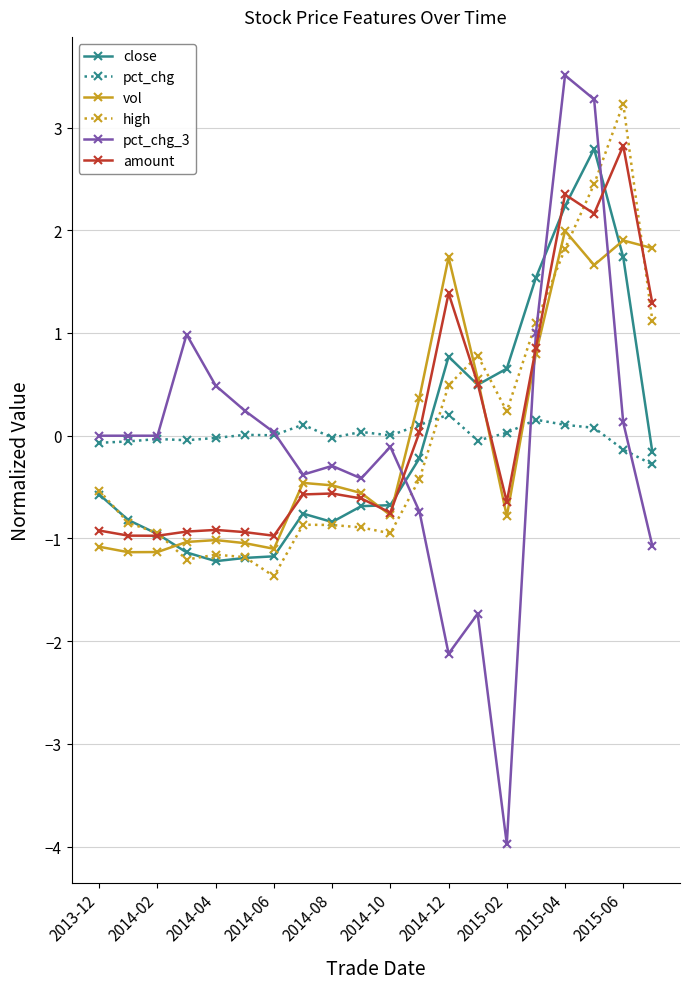

What is the value of the vol point at the 5th from the left?

-1.0